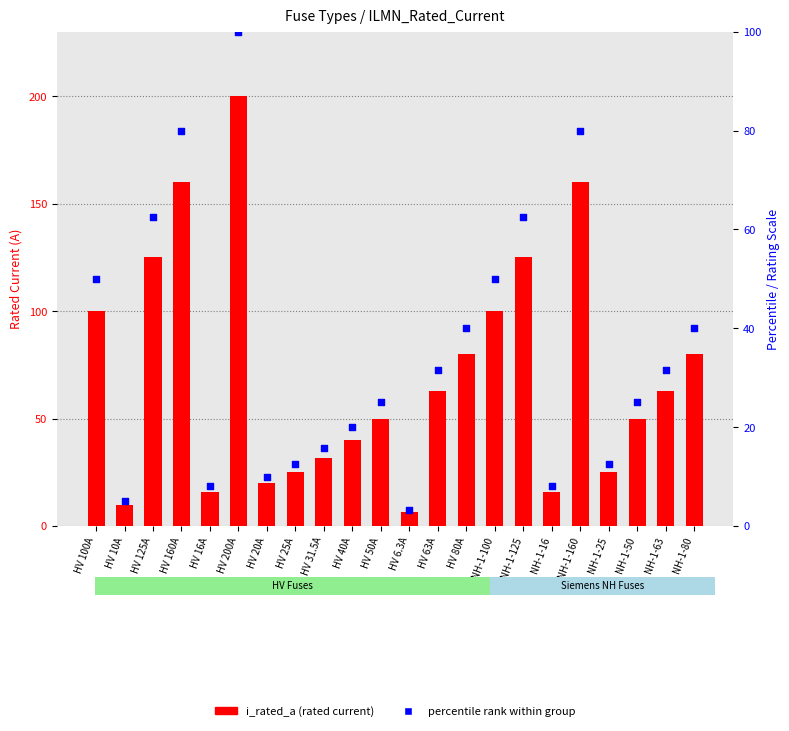

Which series has the largest Y range (max minus min)?

i_rated_a